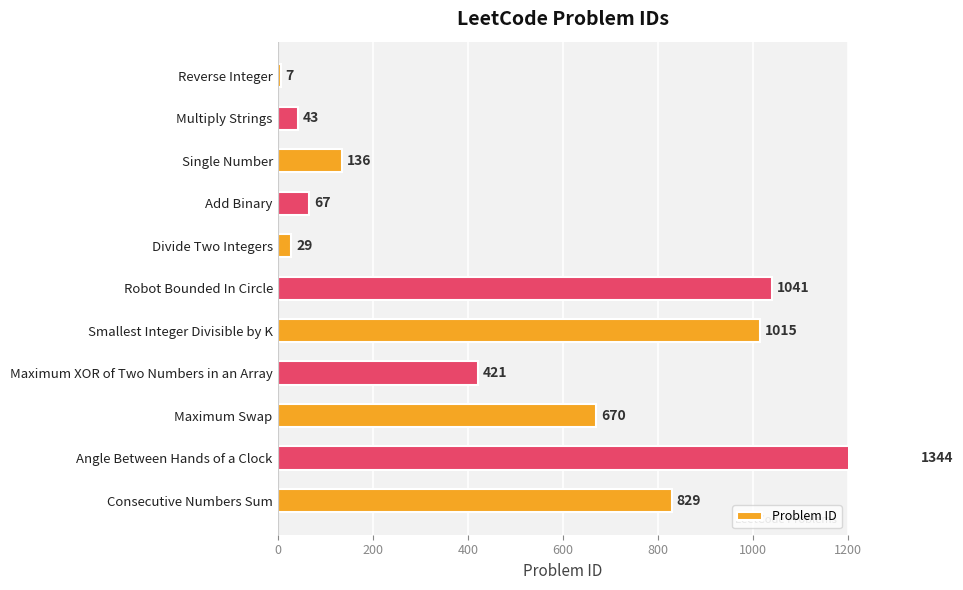

What is the smallest value displayed?

7